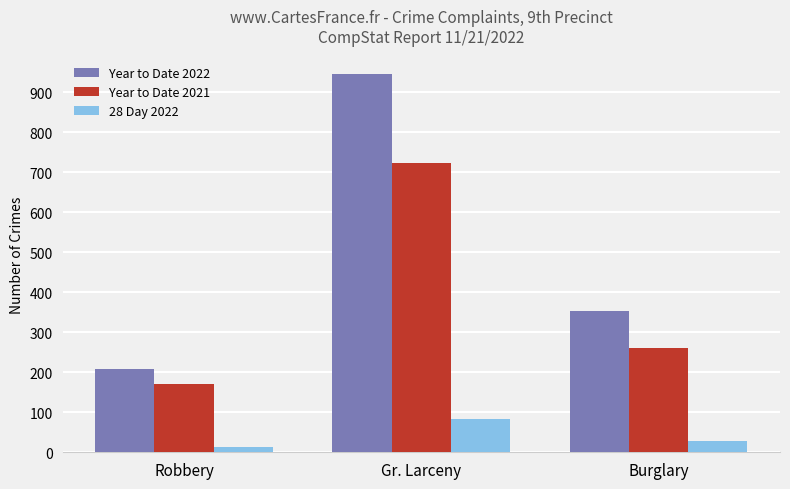

Are the bars horizontal?

No